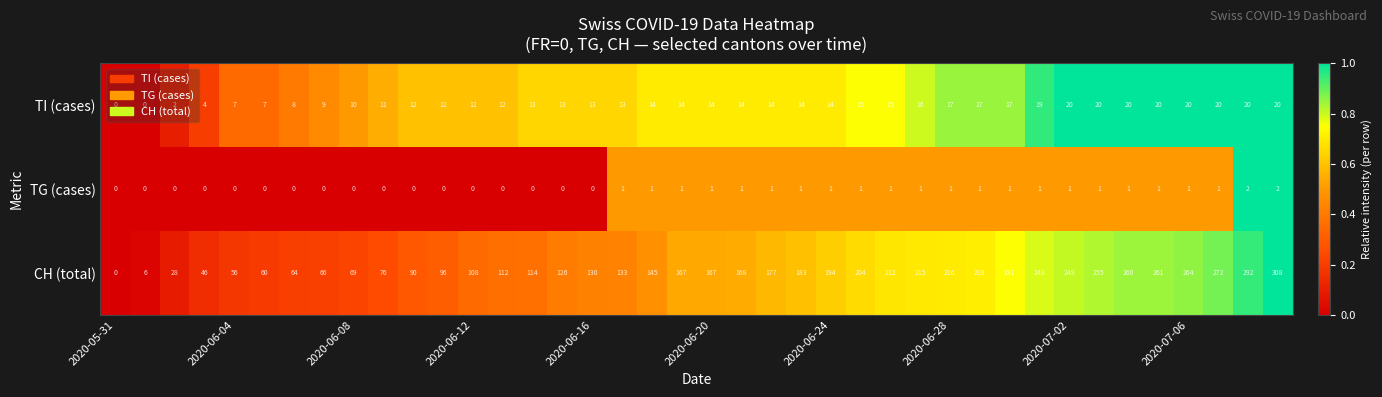

Which series has the largest total across all categories?

CH (total)